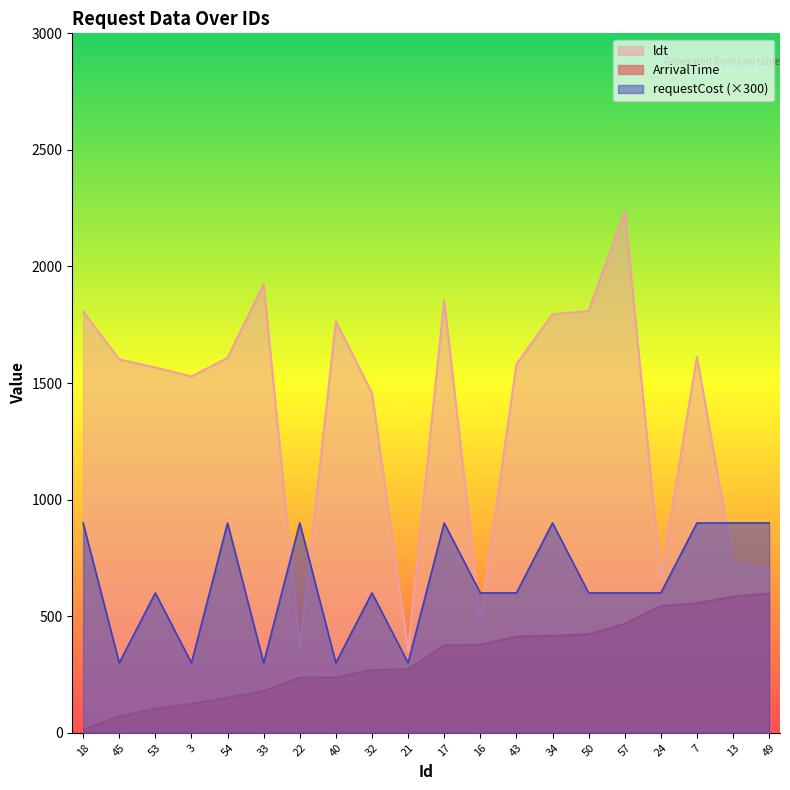

What are all the series names shown in the legend?

ArrivalTime, ldt, requestCost